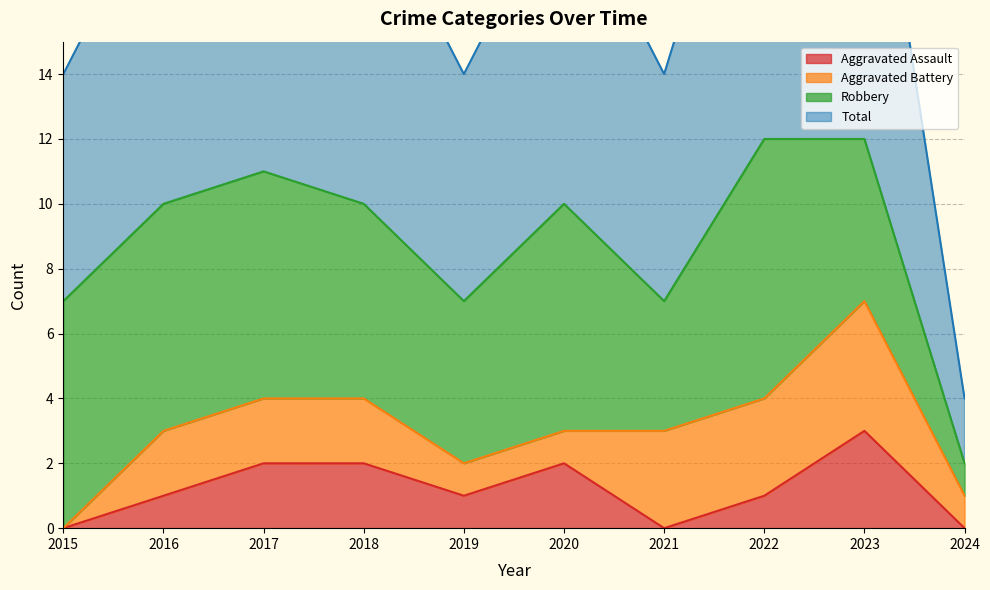

Which has a higher value, 2021 or 2022?

2022